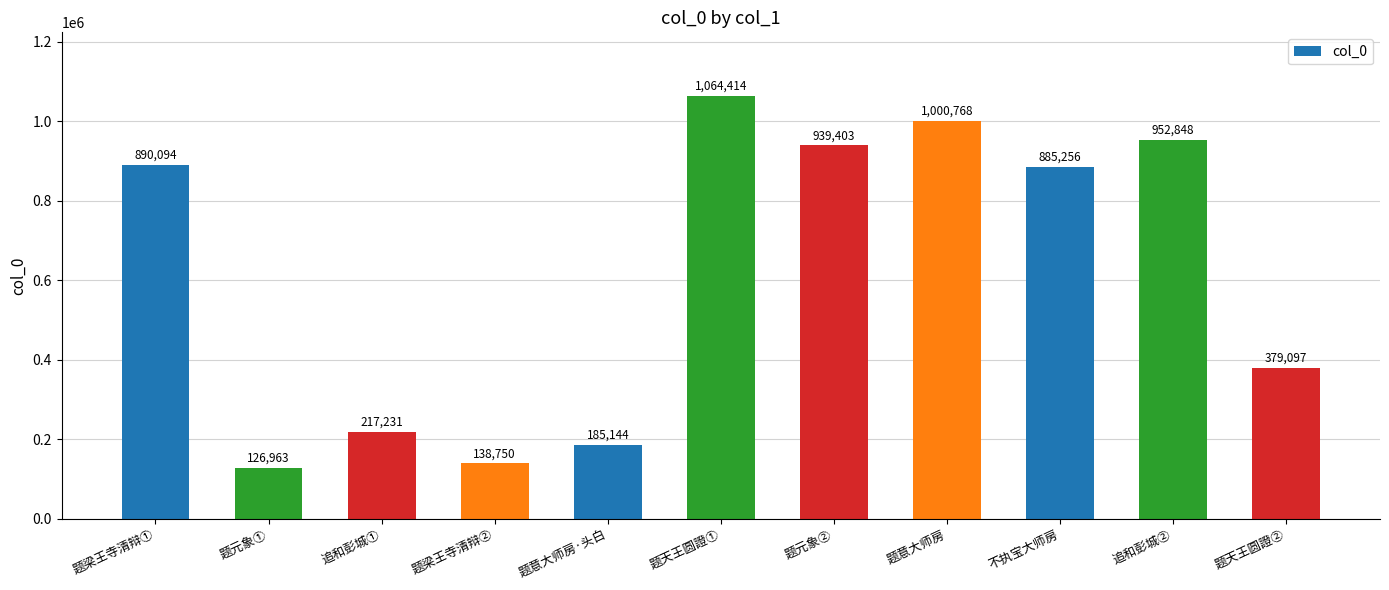

Read the value at 题意大师房·头白.

185144